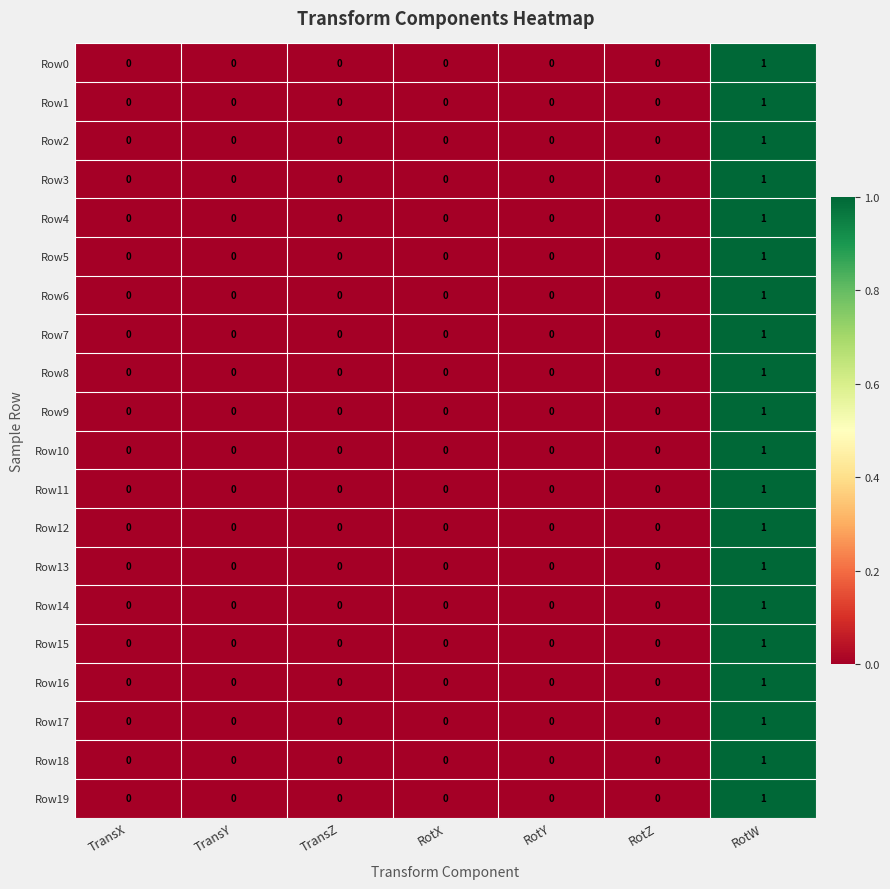

The value of Row12 at TransX is 1. True or false?

False